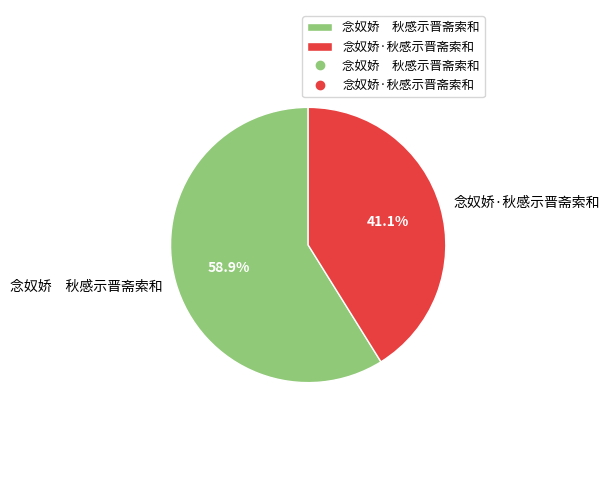

Count the number of slices in the pie.

2